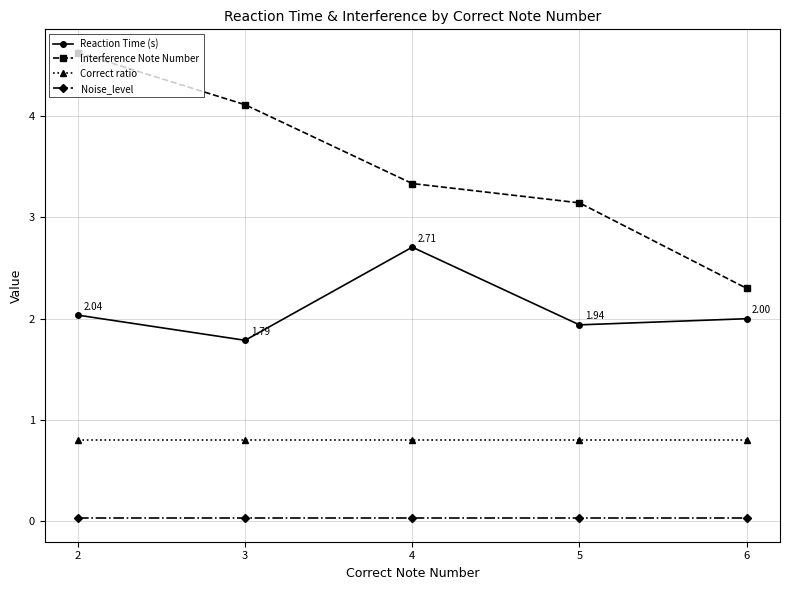

What is the average value of the Interference Note Number series?

3.5